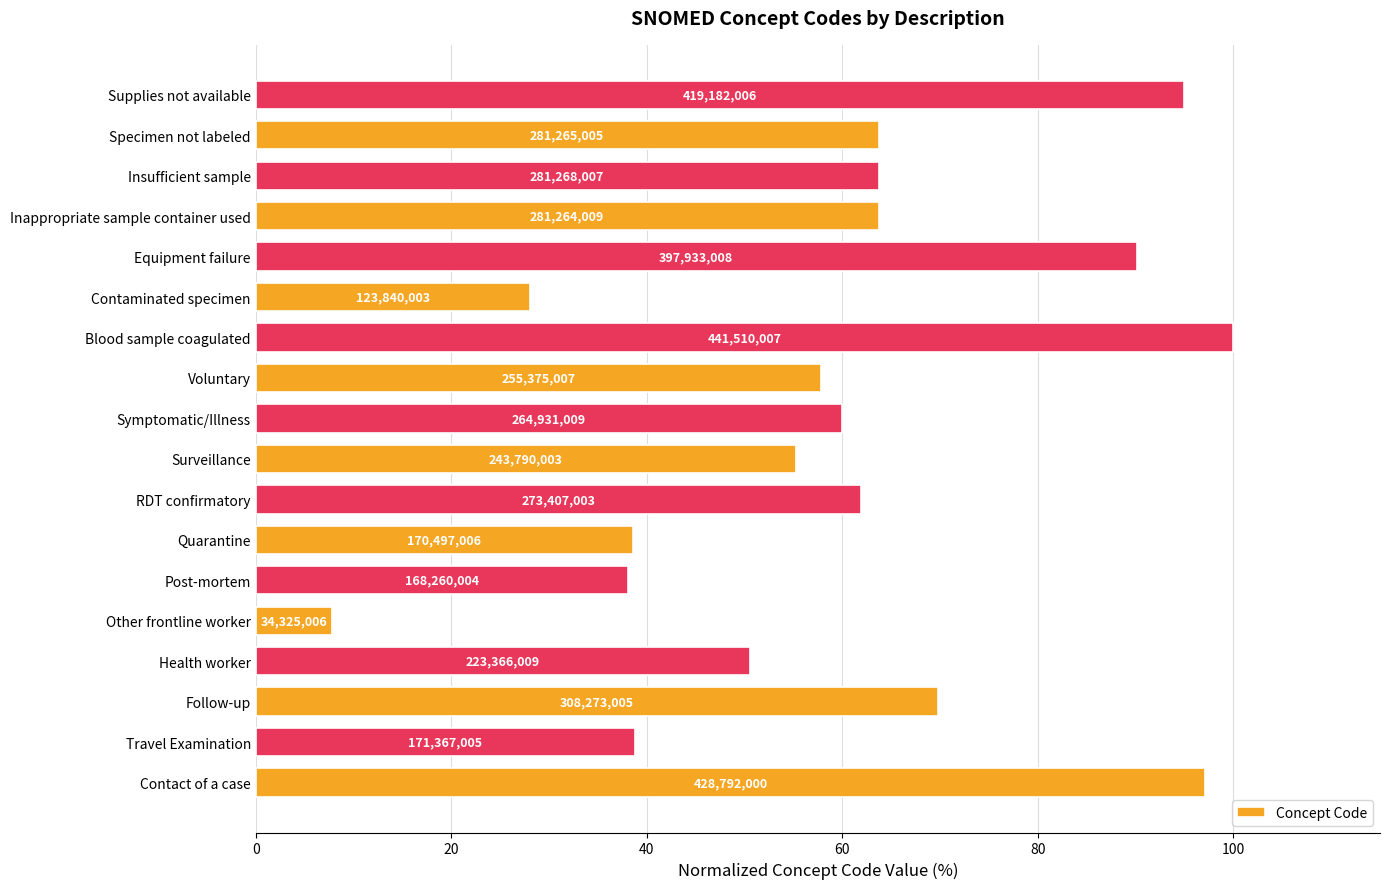

How many bars are there in total?

18